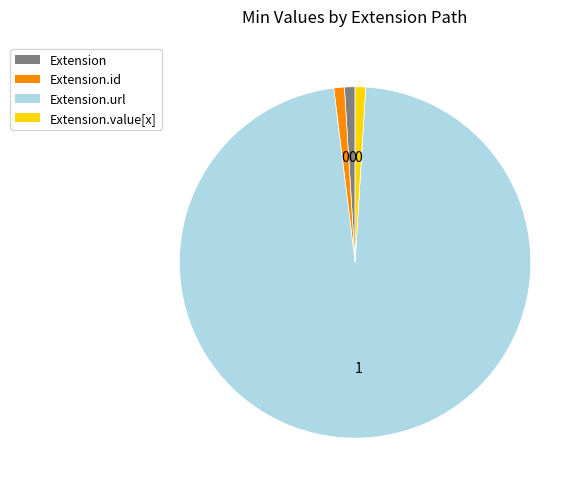

Is there any slice that represents more than half of the pie?

Yes